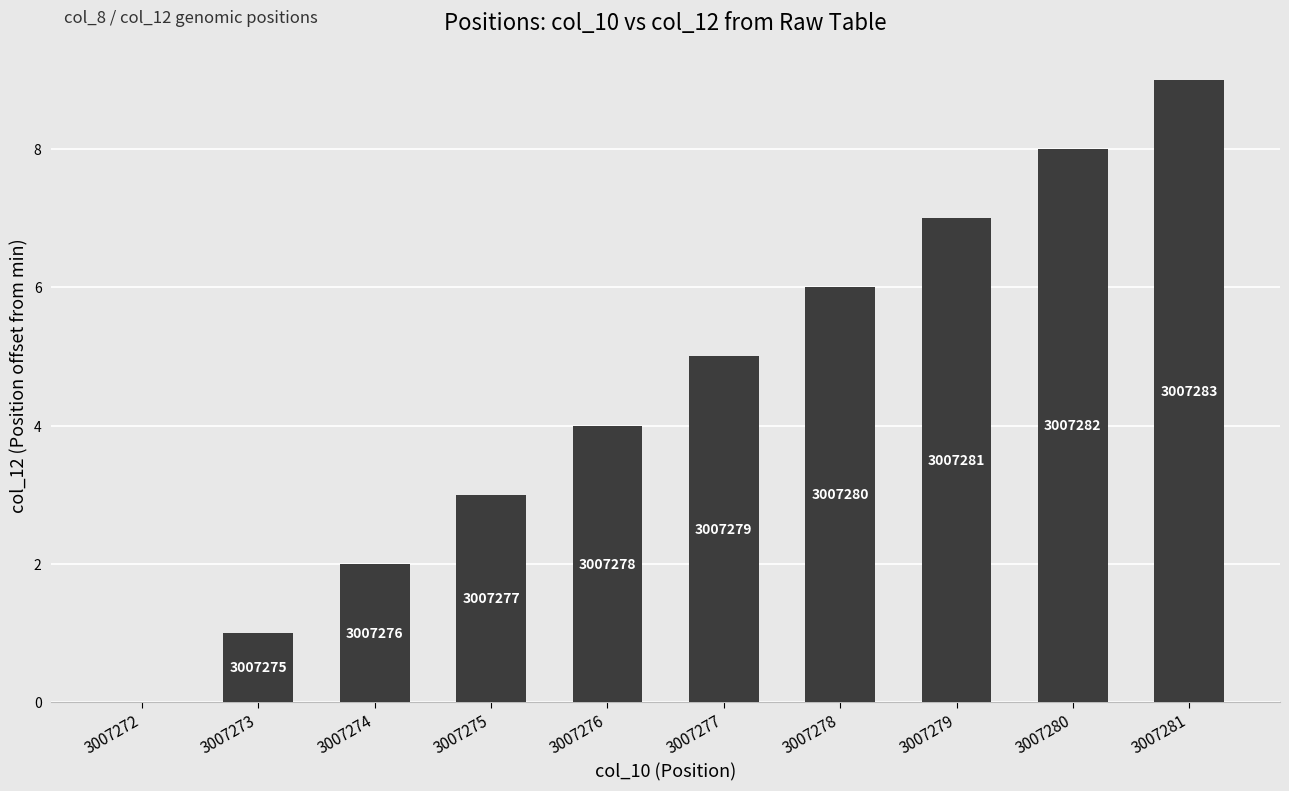

Are the bars horizontal?

No